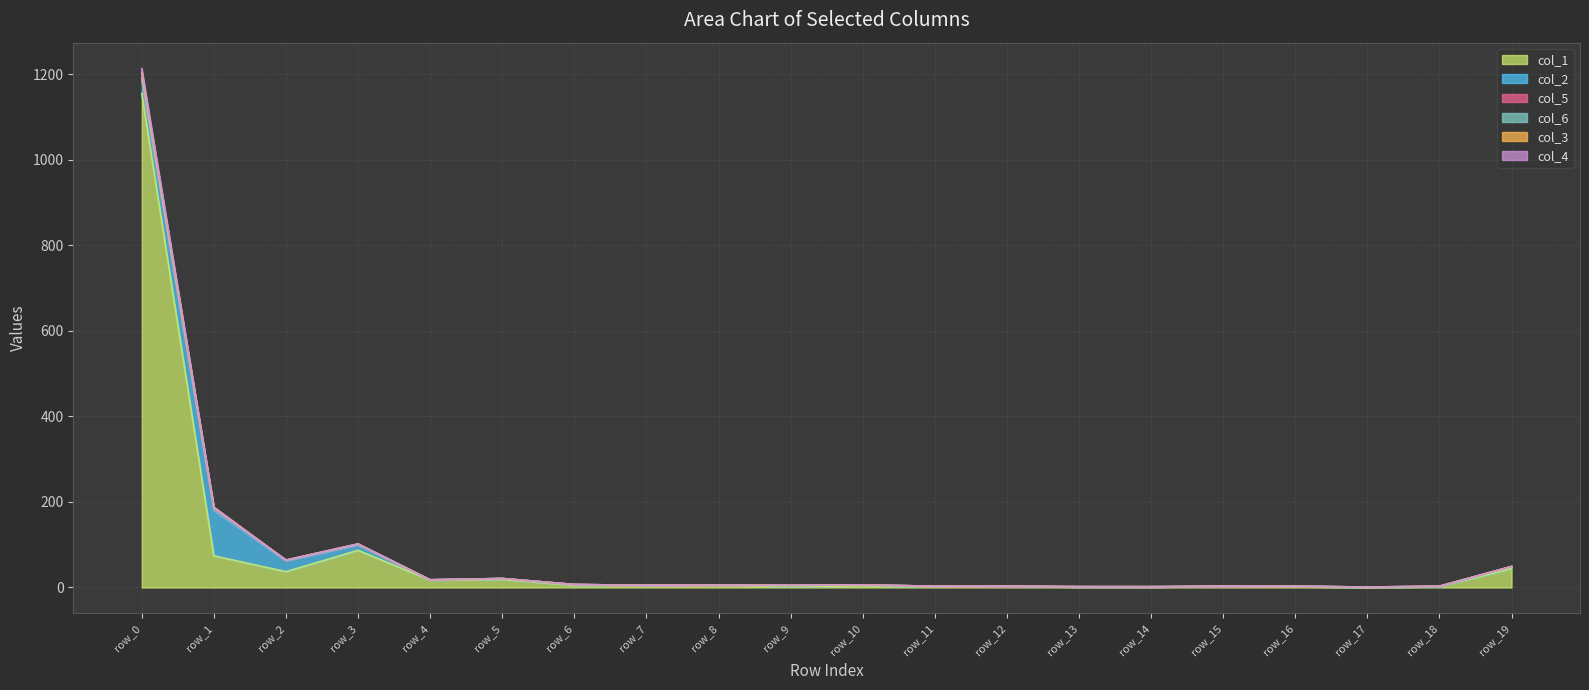

At which category is the sum across all series the highest?

row_0